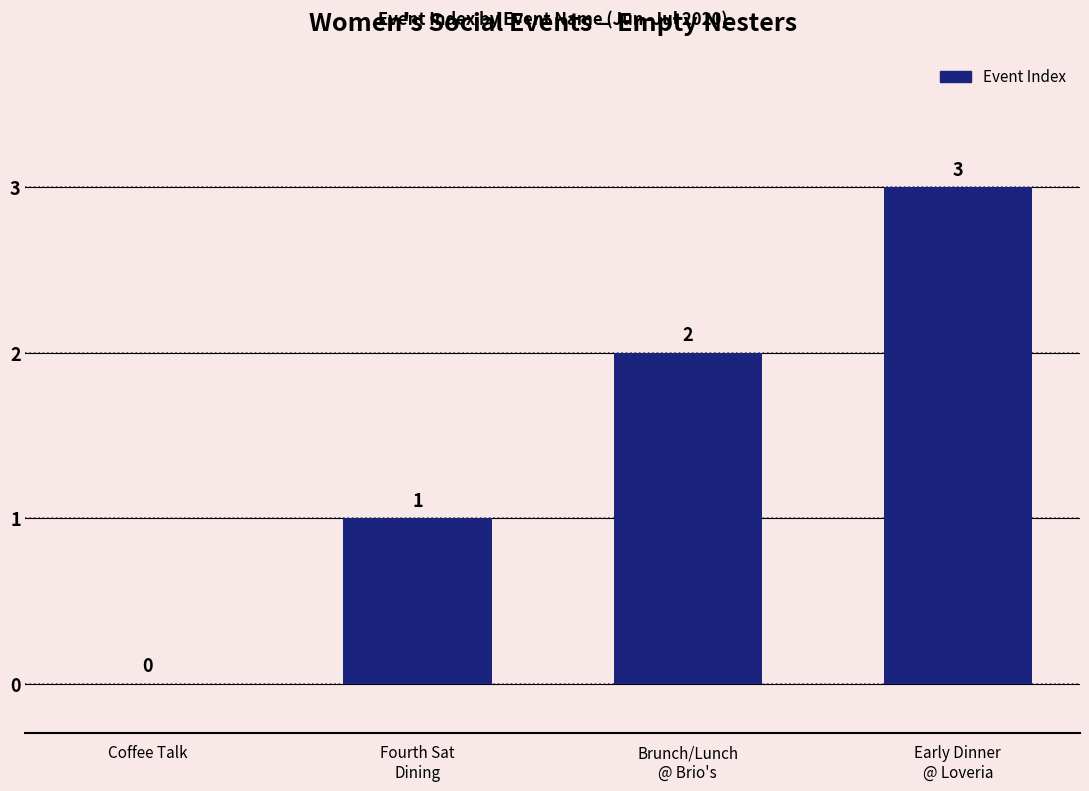

The value at Fourth Sat
Dining is 2. True or false?

False